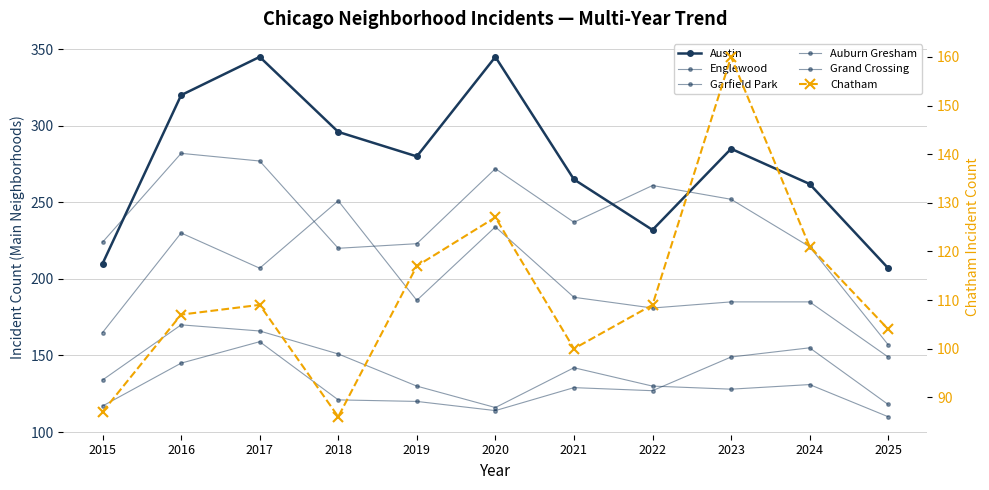

Where is Grand Crossing nearest to the value 136?

2021